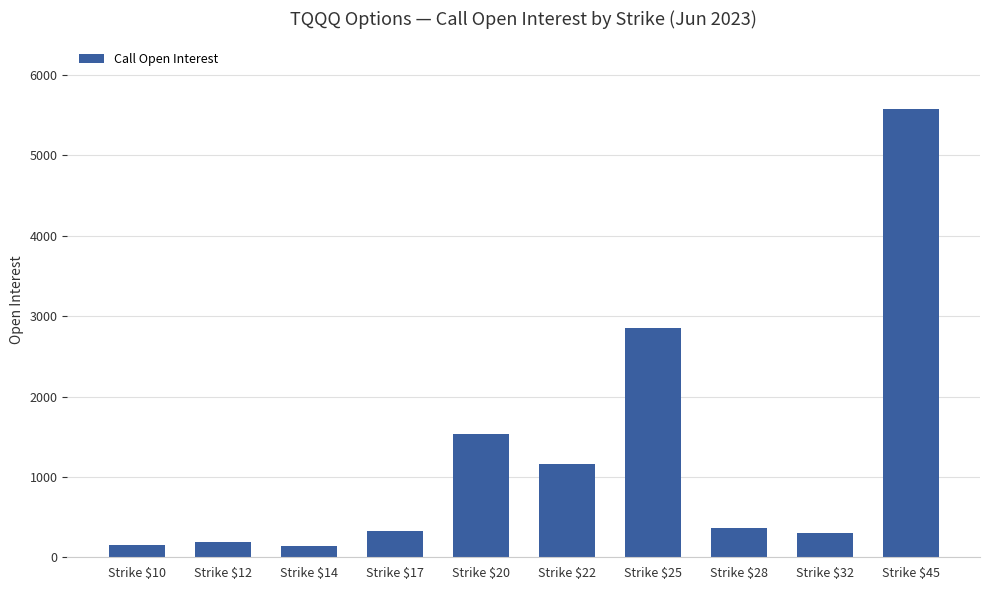

How many bars are there in total?

10